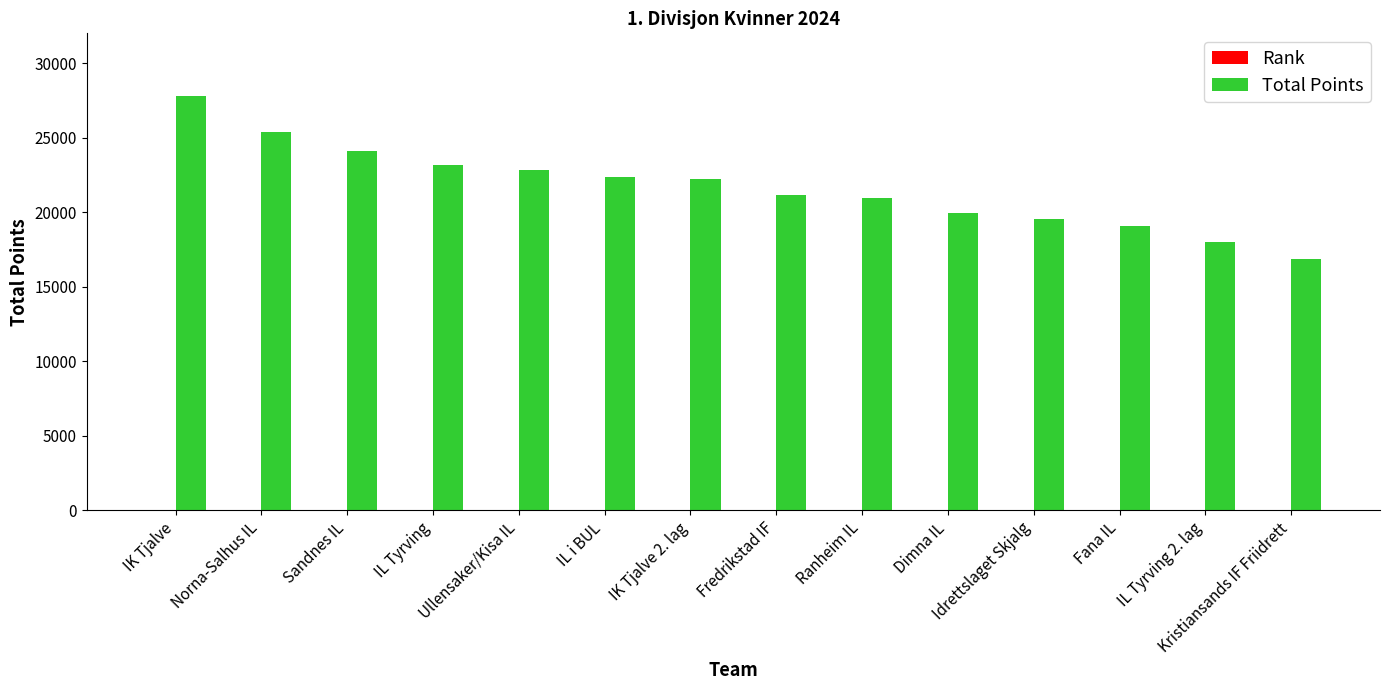

True or false: Total Points has a value of 9885 at Norna-Salhus IL.

False